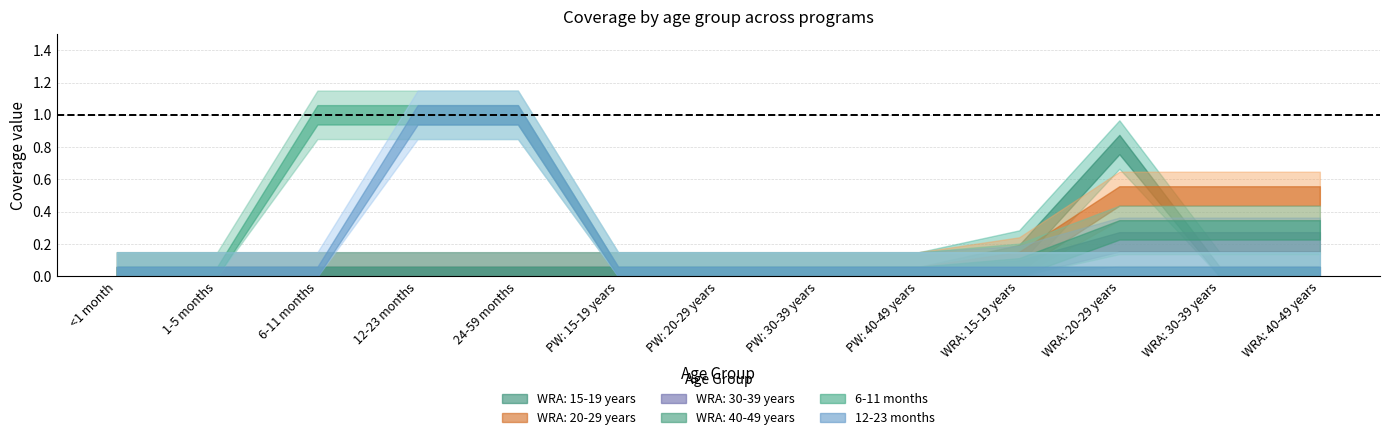

What is the label of the 5th point from the left?

24-59 months